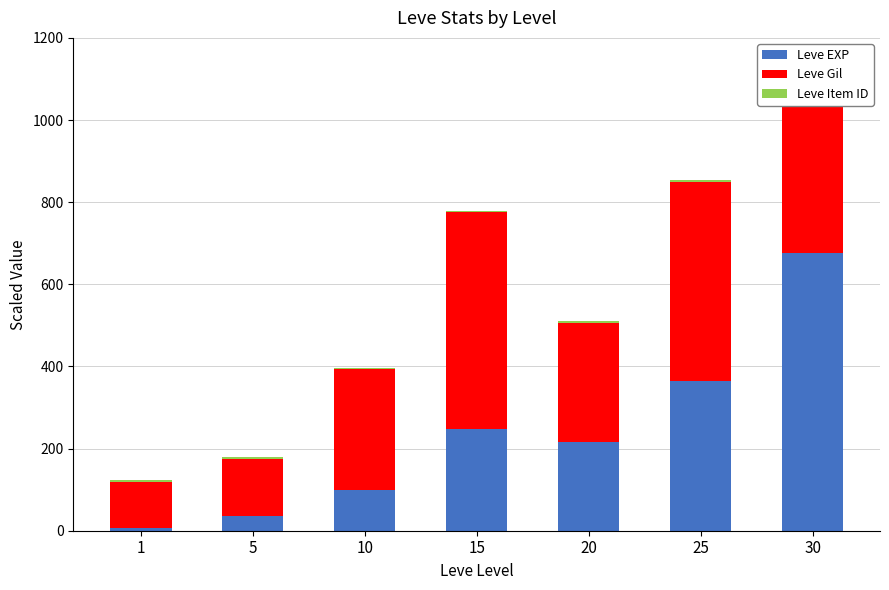

What is the maximum value for Leve EXP?

677.3